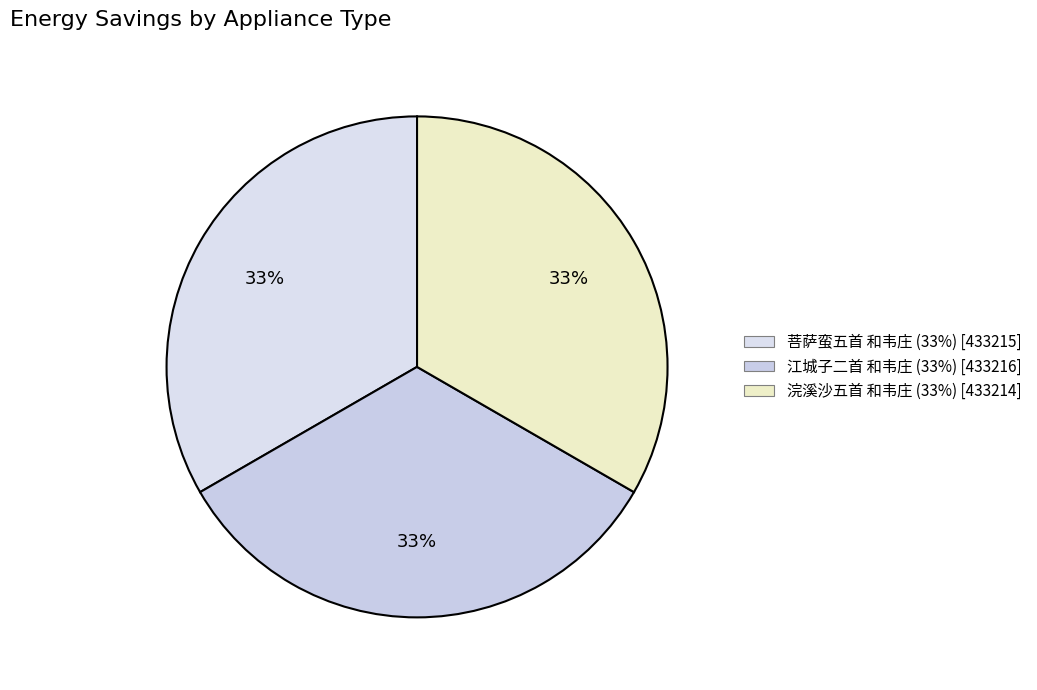

Between 江城子二首 和韦庄 and 浣溪沙五首 和韦庄, which is larger?

江城子二首 和韦庄